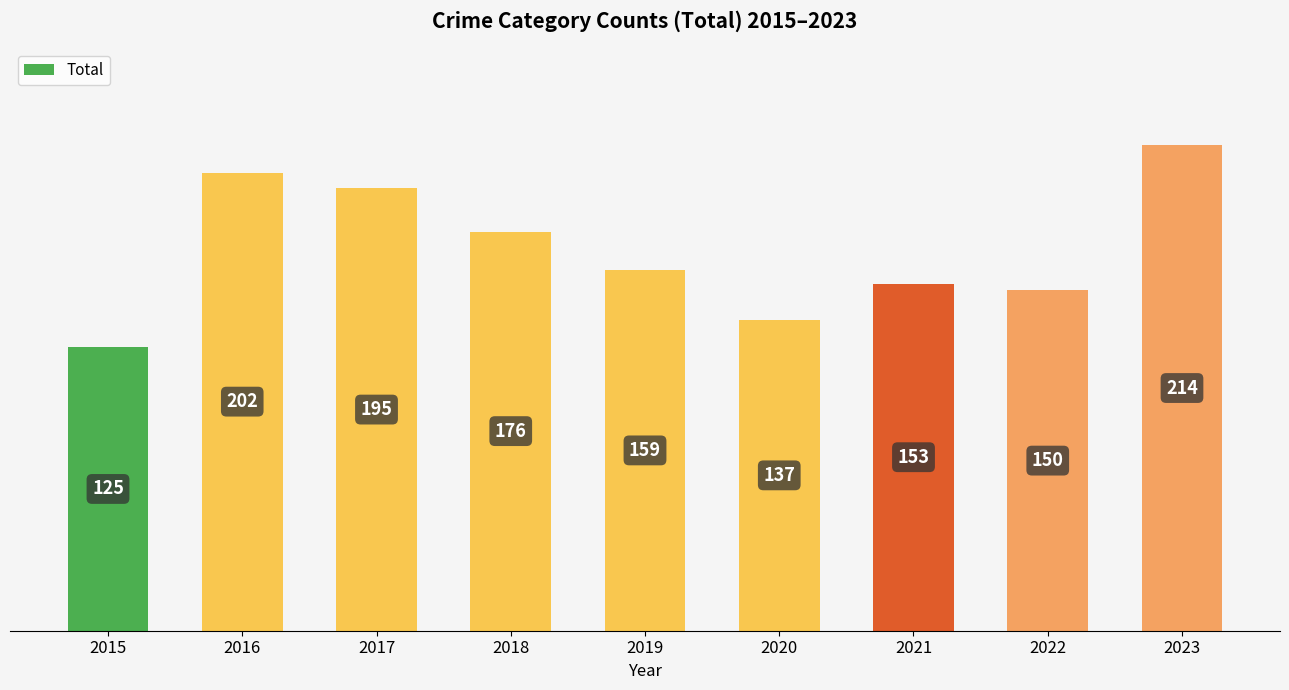

What is the ratio of the value at 2023 to the value at 2020?

1.6